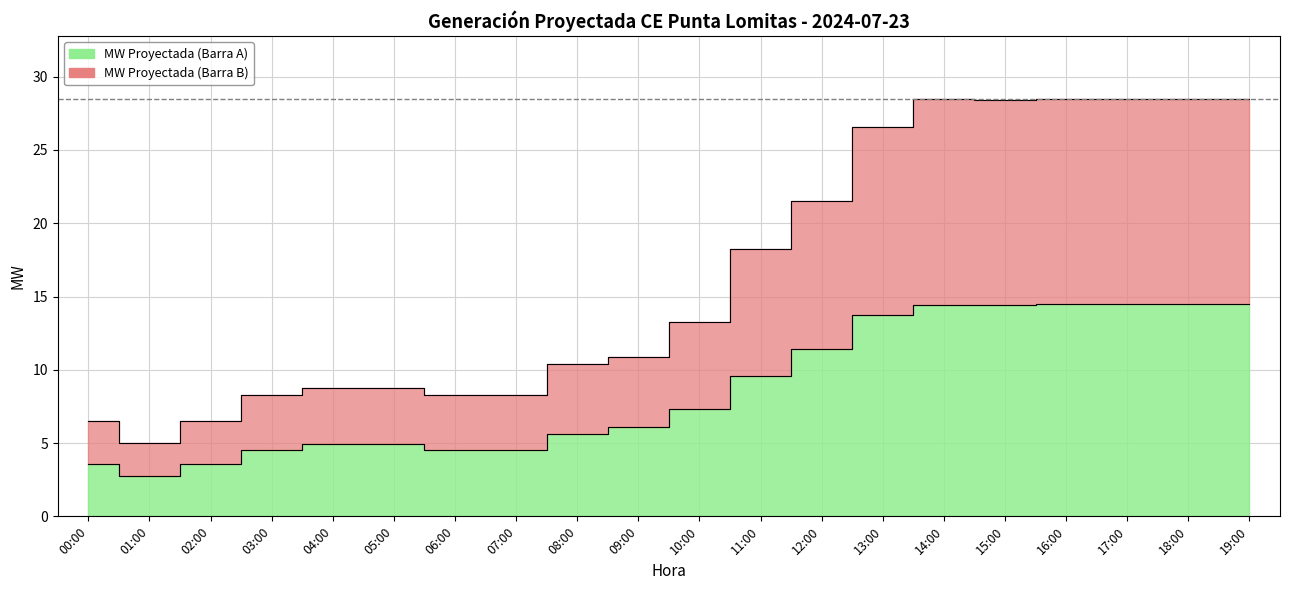

Which category has the highest value in the MW Proyectada (Barra A) series?

19:00